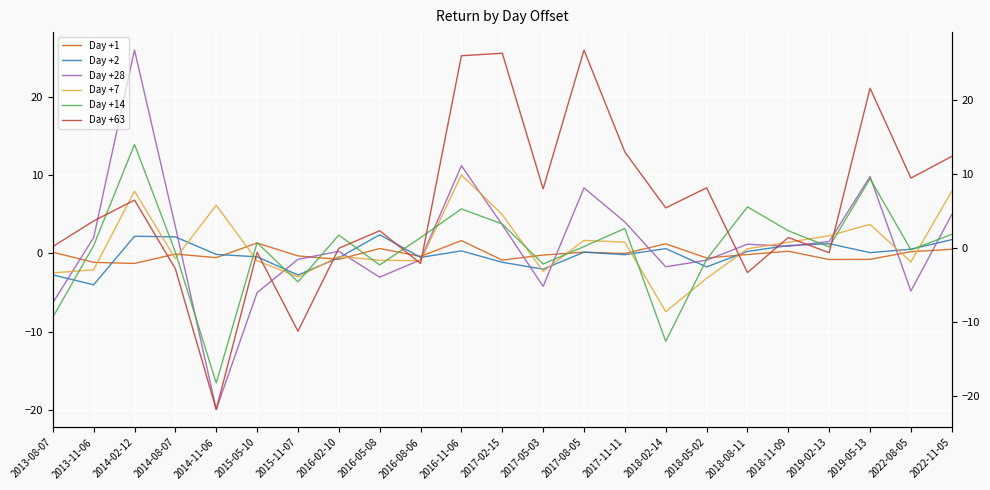

What is the sum of all Day +28 values?

30.0